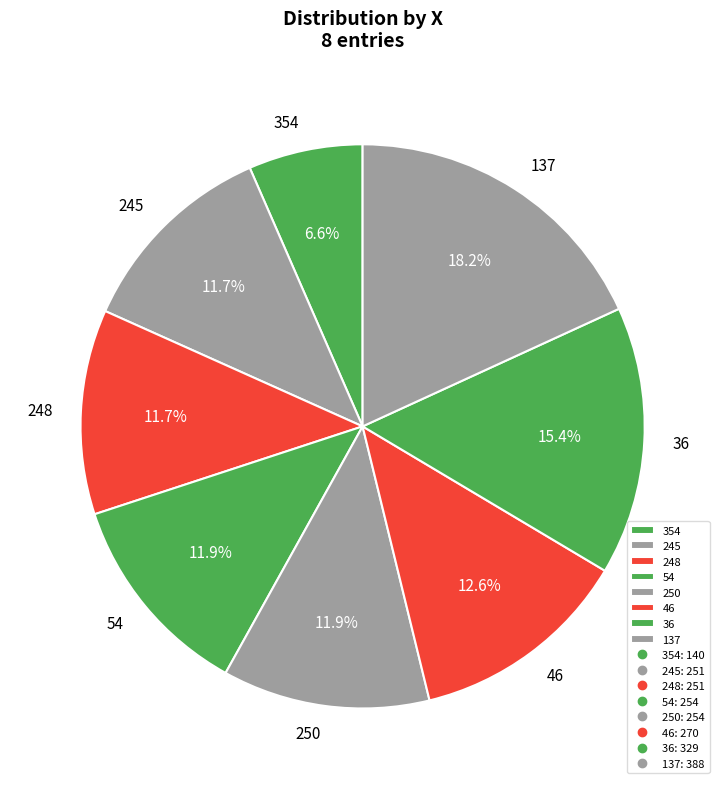

To the nearest percent, what portion does 137 represent?

18%